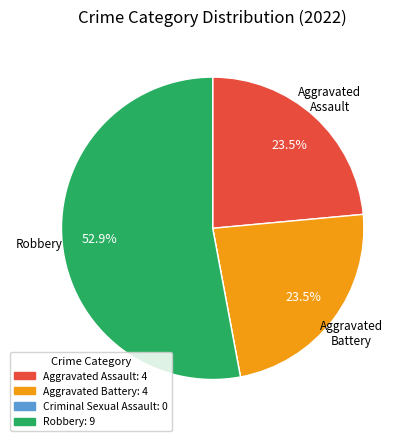

Combined, do Aggravated Assault: 4 and Robbery: 9 account for over 50%?

Yes